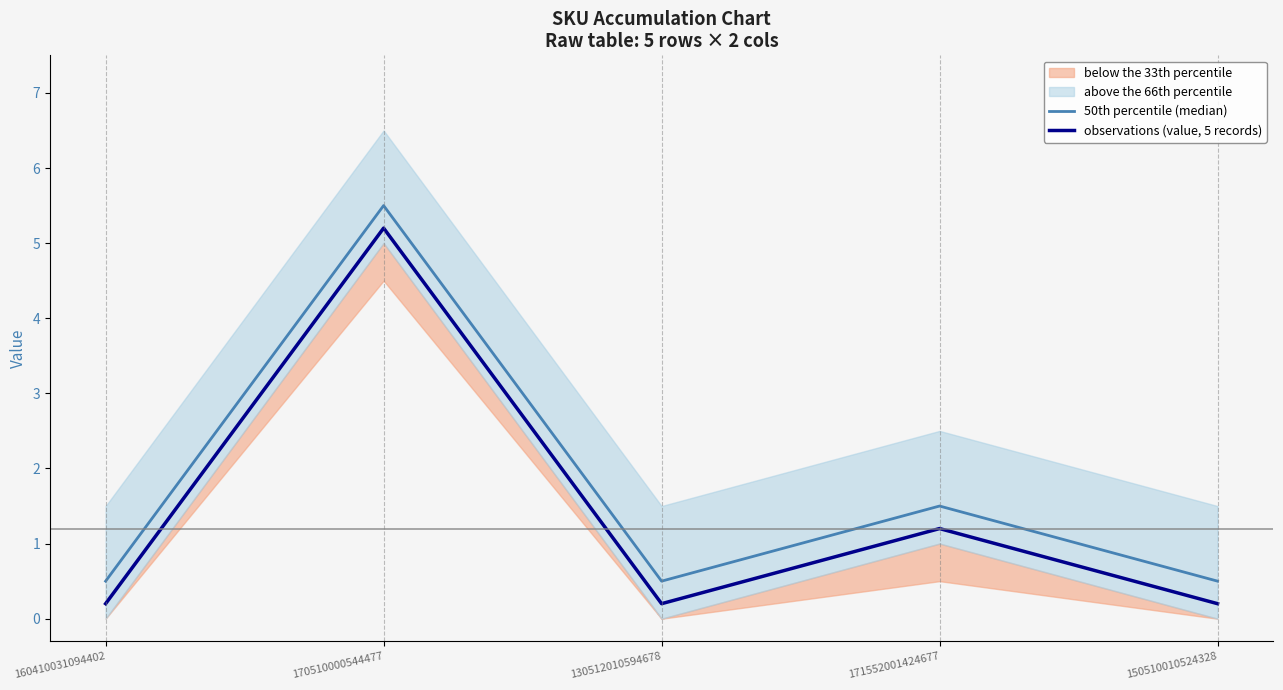

What is the value of the observations (value, 5 records) point at the 5th from the left?

0.2